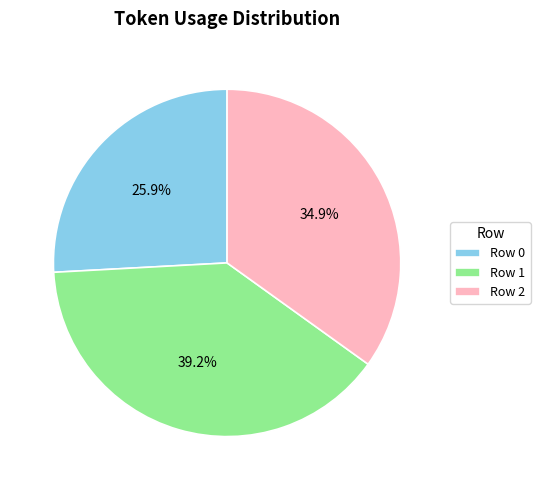

Do Row 2 and Row 0 together represent more than half of the pie?

Yes